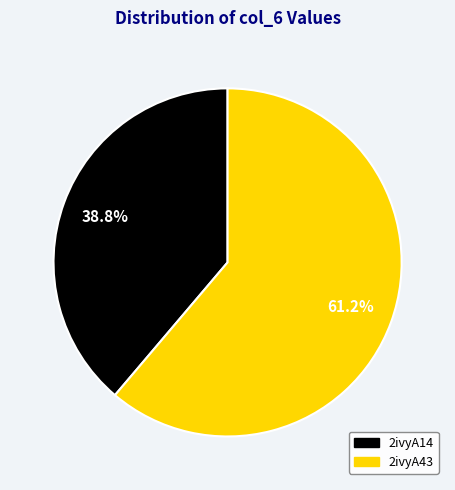

What is the smallest slice in the pie chart?

2ivyA14